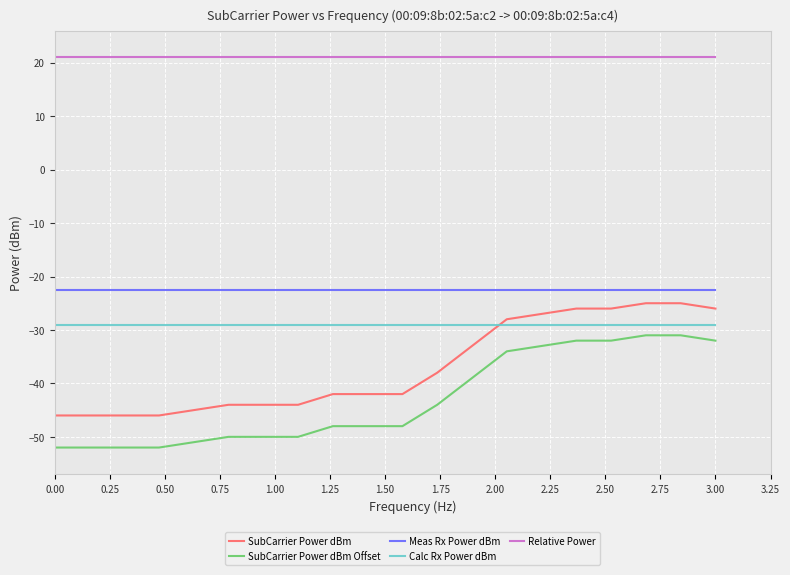

What is the minimum value shown in the chart?

-52.0